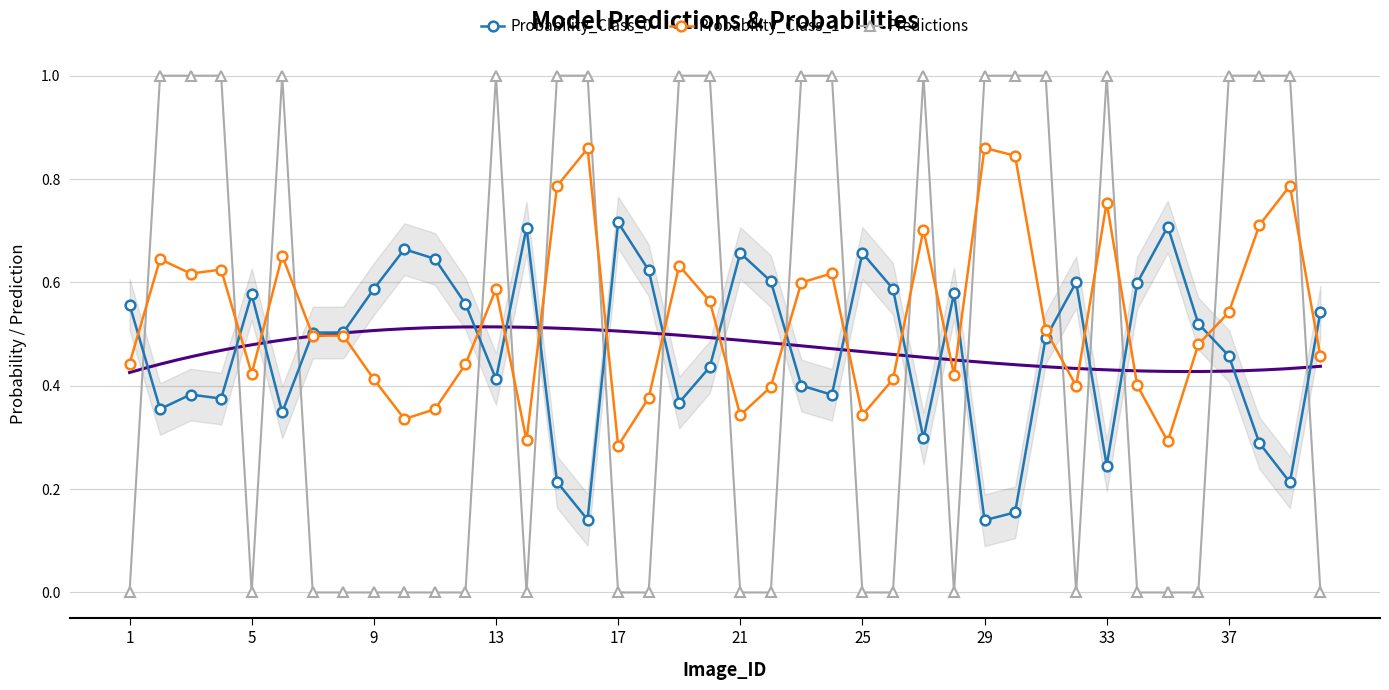

Reading left to right, transcribe all the data shown in this chart.

Probability_Class_0: 0.6	0.4	0.4	0.4	0.6	0.3	0.5	0.5	0.6	0.7	0.6	0.6	0.4	0.7	0.2	0.1	0.7	0.6	0.4	0.4	0.7	0.6	0.4	0.4	0.7	0.6	0.3	0.6	0.1	0.2	0.5	0.6	0.2	0.6	0.7	0.5	0.5	0.3	0.2	0.5
Probability_Class_1: 0.4	0.6	0.6	0.6	0.4	0.7	0.5	0.5	0.4	0.3	0.4	0.4	0.6	0.3	0.8	0.9	0.3	0.4	0.6	0.6	0.3	0.4	0.6	0.6	0.3	0.4	0.7	0.4	0.9	0.8	0.5	0.4	0.8	0.4	0.3	0.5	0.5	0.7	0.8	0.5
Predictions: 0.0	1.0	1.0	1.0	0.0	1.0	0.0	0.0	0.0	0.0	0.0	0.0	1.0	0.0	1.0	1.0	0.0	0.0	1.0	1.0	0.0	0.0	1.0	1.0	0.0	0.0	1.0	0.0	1.0	1.0	1.0	0.0	1.0	0.0	0.0	0.0	1.0	1.0	1.0	0.0